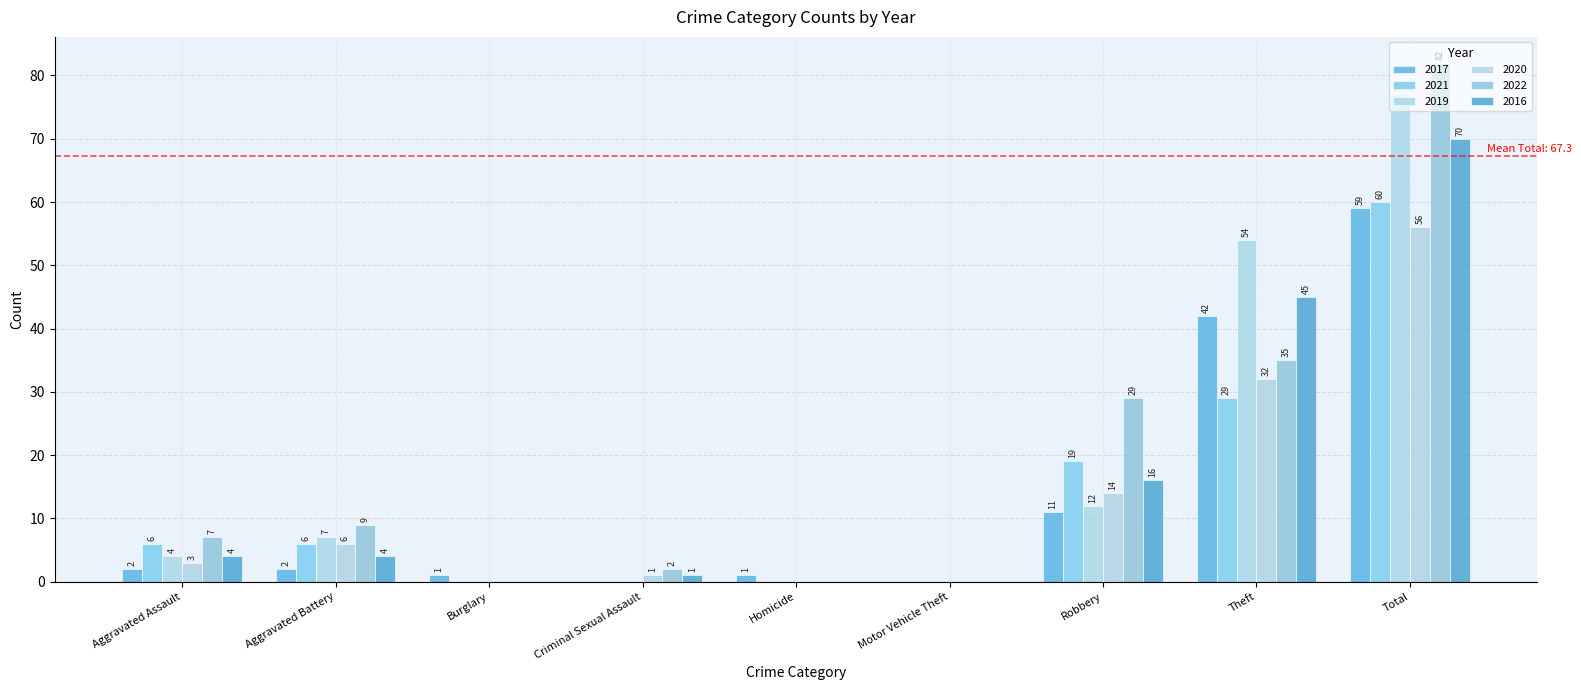

At Homicide, list the series in order from largest to smallest.

2017, 2021, 2019, 2020, 2022, 2016